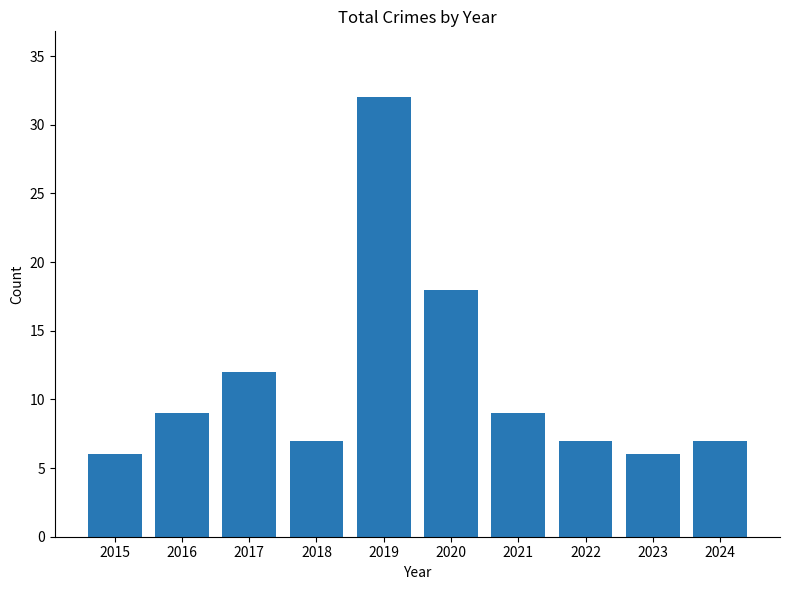

Reading left to right, what are all the values shown in this chart?

2015=6	2016=9	2017=12	2018=7	2019=32	2020=18	2021=9	2022=7	2023=6	2024=7